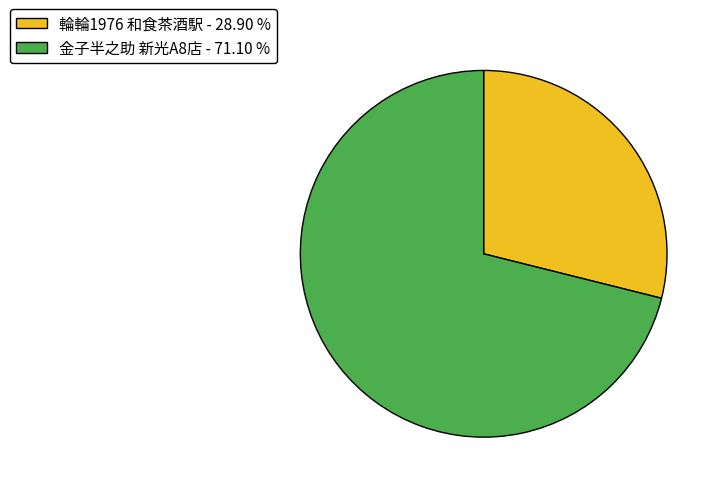

How many segments does this pie chart have?

2